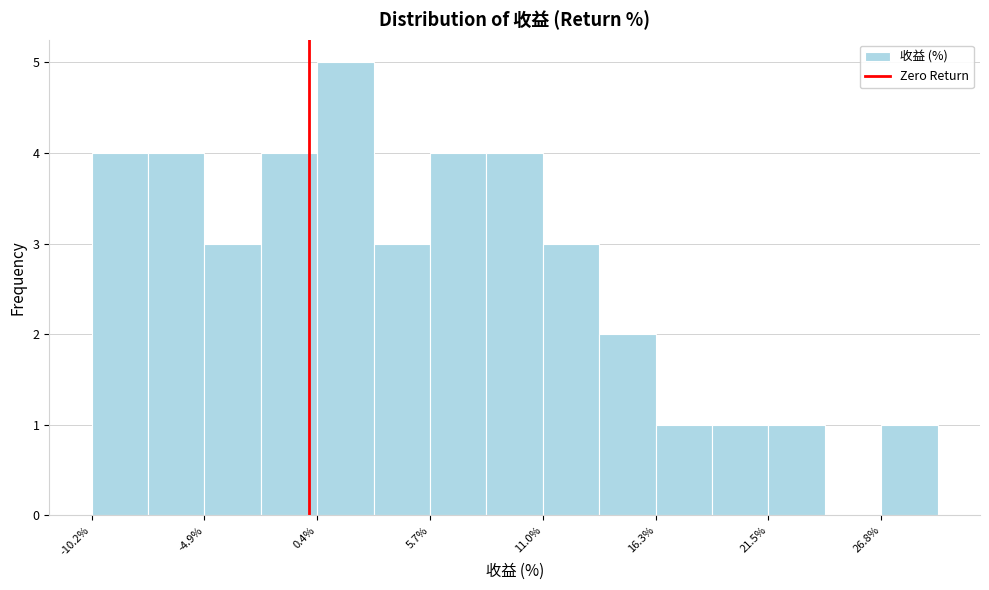

Read against the x-axis, roughly where is the centre of the tallest bar?

2